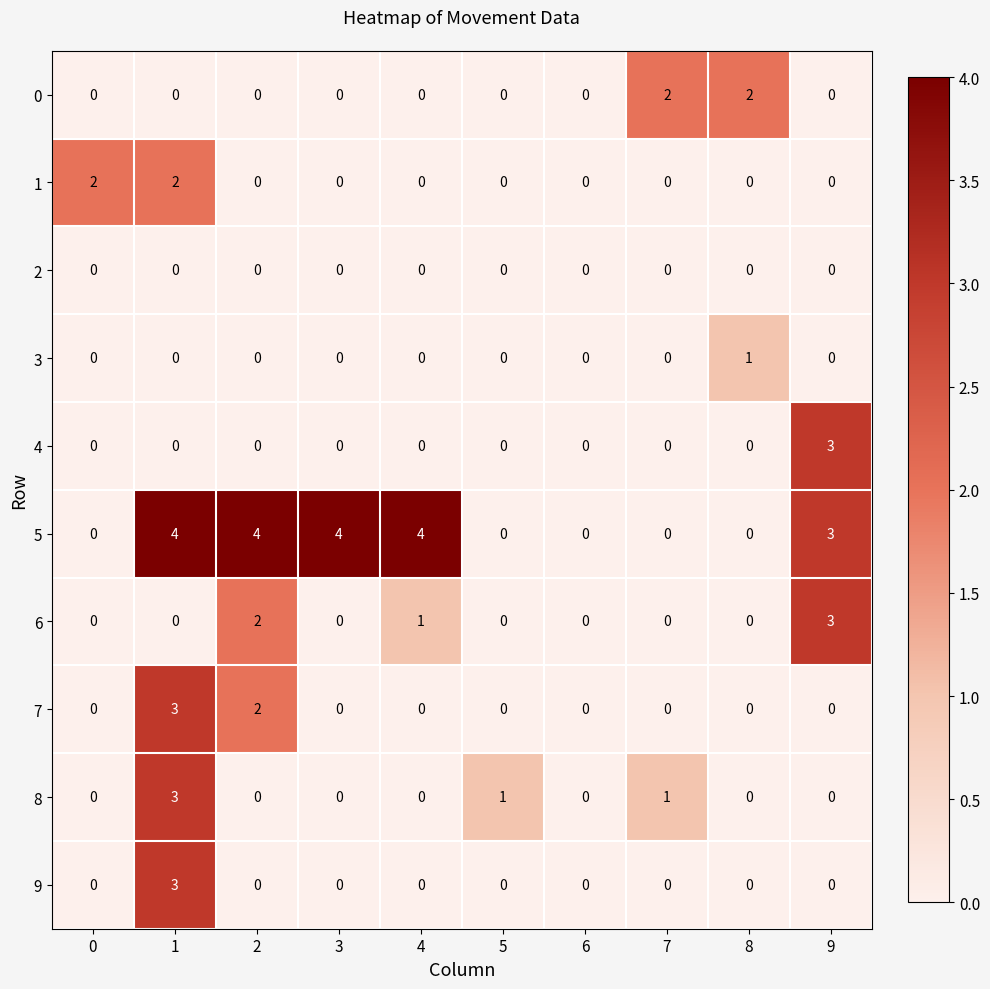

At which category is the sum across all series the highest?

1